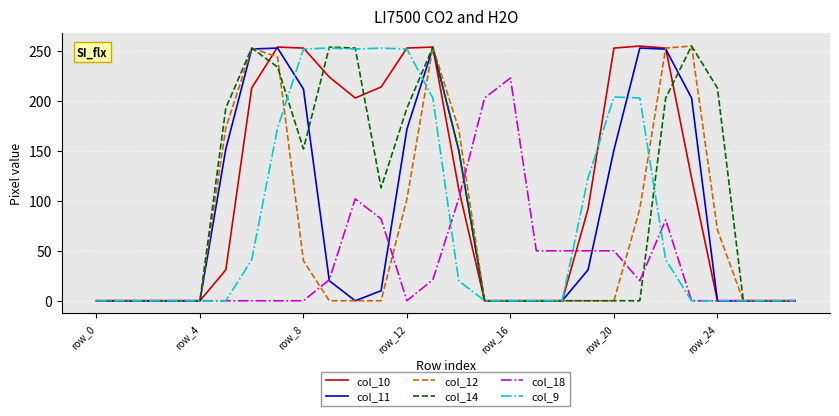

What is the greatest value displayed?

255